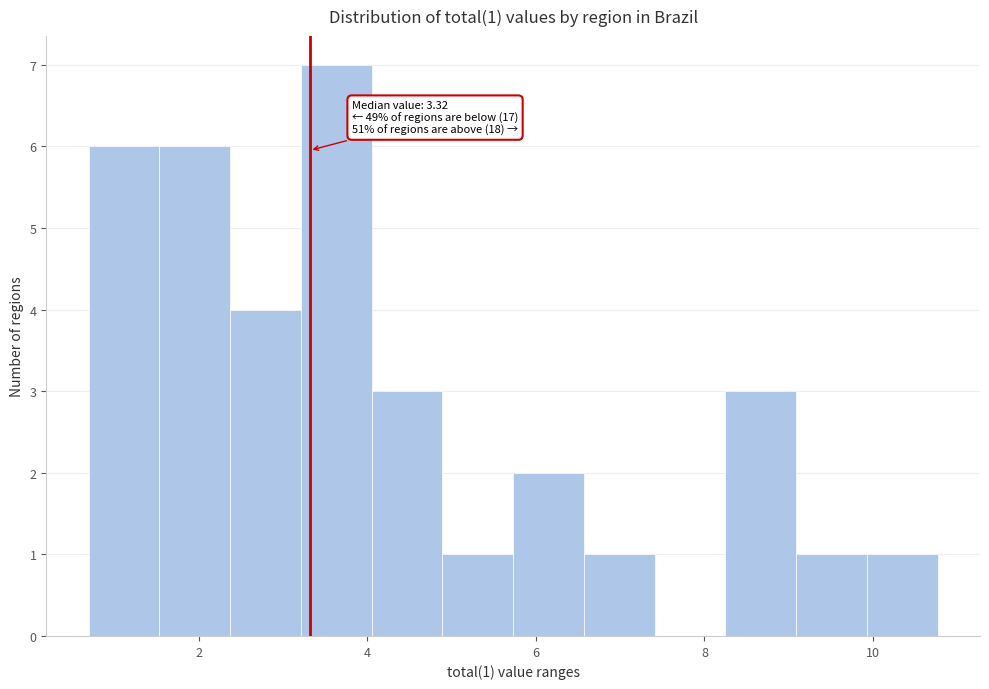

Which range on the x-axis has the tallest bar?

3.2 to 4.0